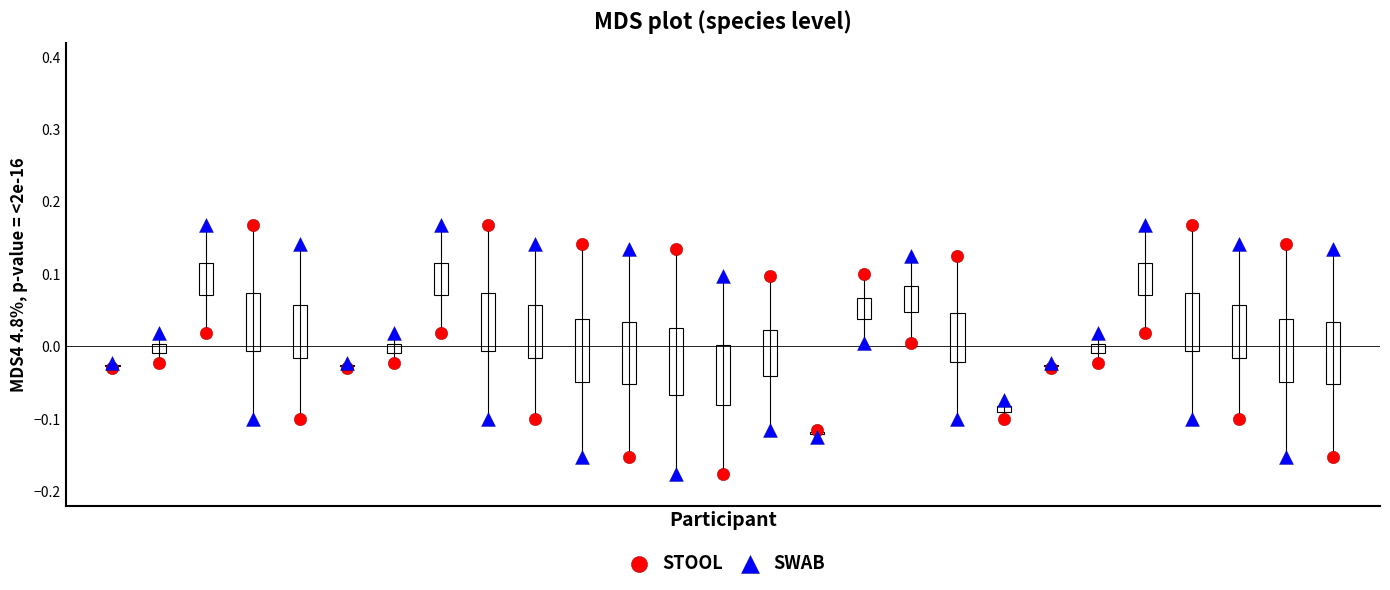

What is the X range (max minus min) for the scatter plot?

26.0